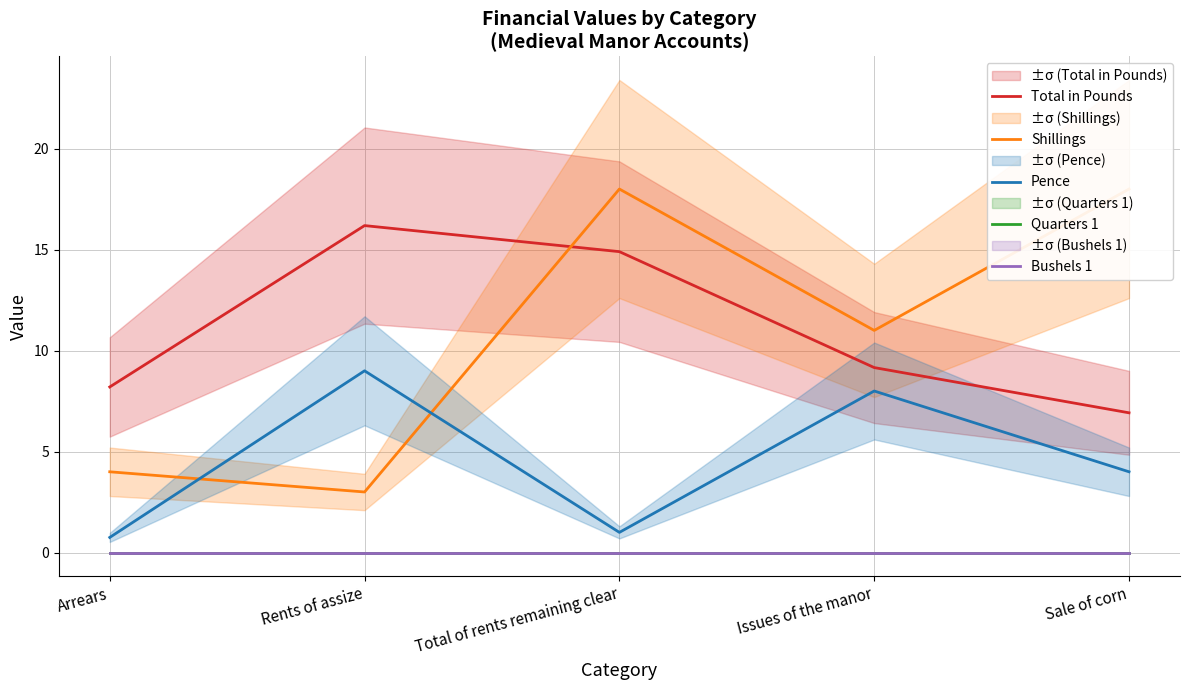

What is the difference between the highest and lowest values at Arrears?

8.2